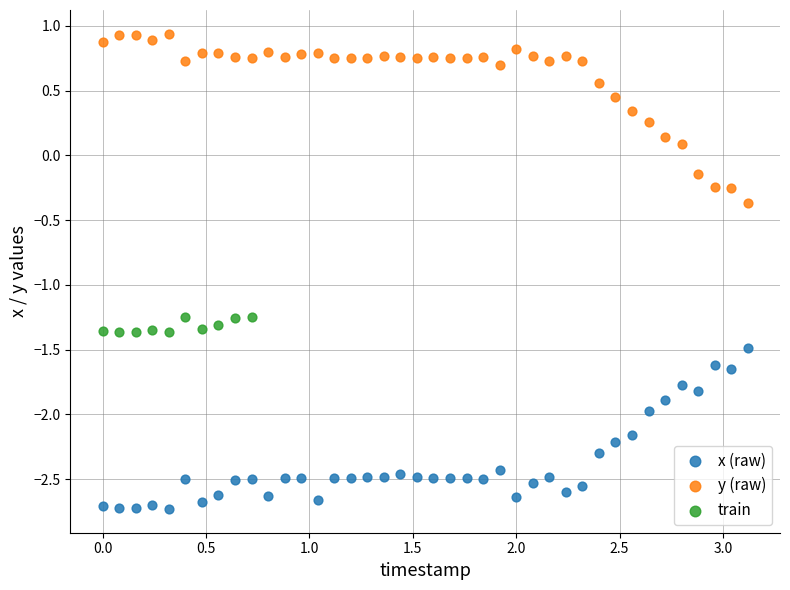

Which series reaches the minimum Y coordinate?

x (raw)